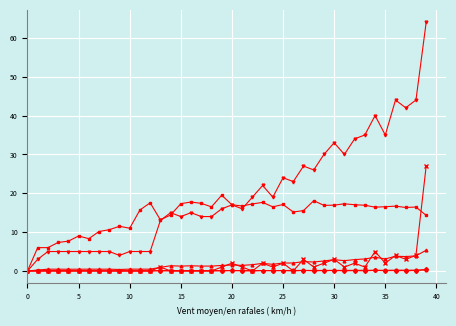

What is the maximum value shown in the chart?

64.0